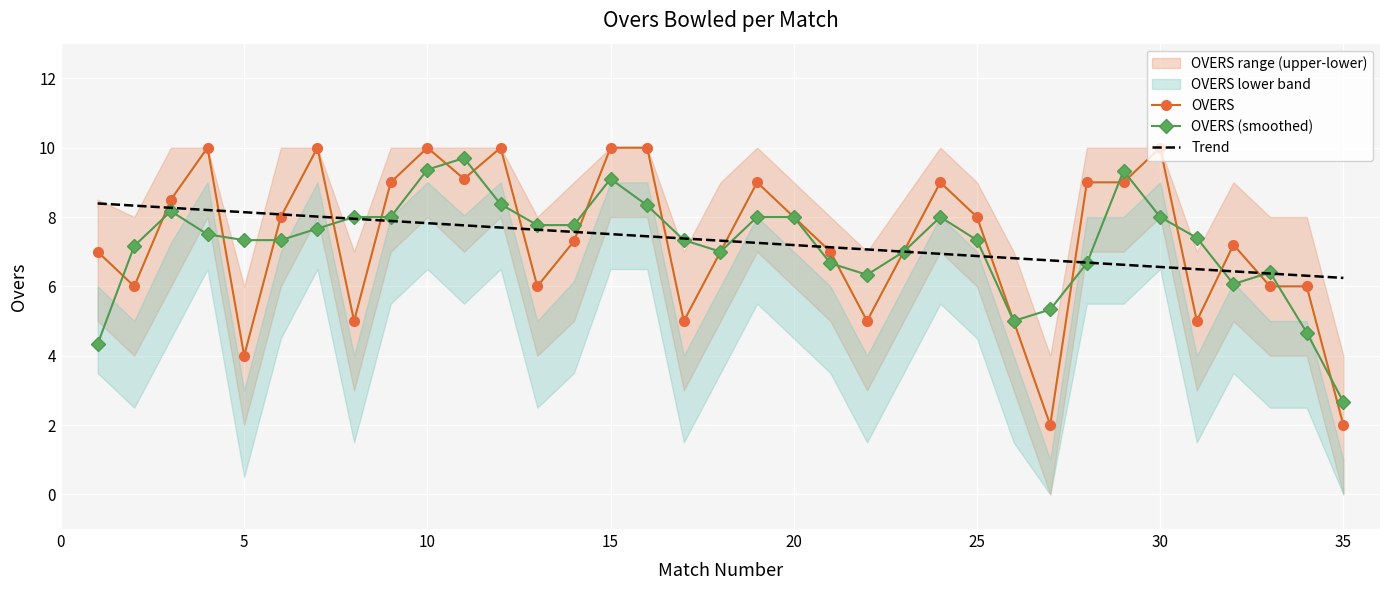

How many lines are shown in the chart?

3